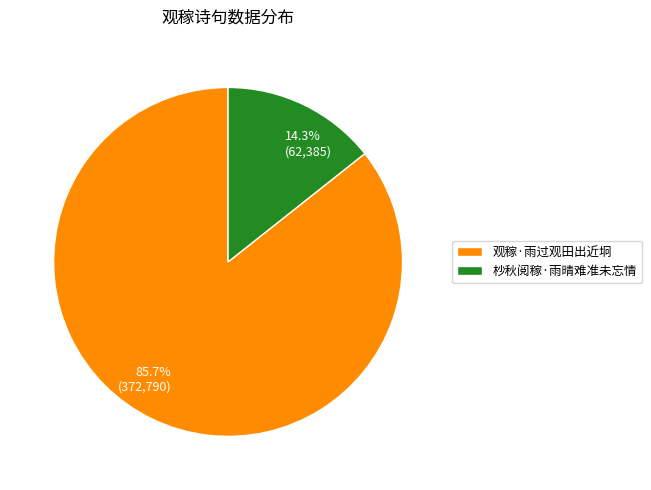

Is it true that 观稼·雨过观田出近坰 is 86% of the pie?

True